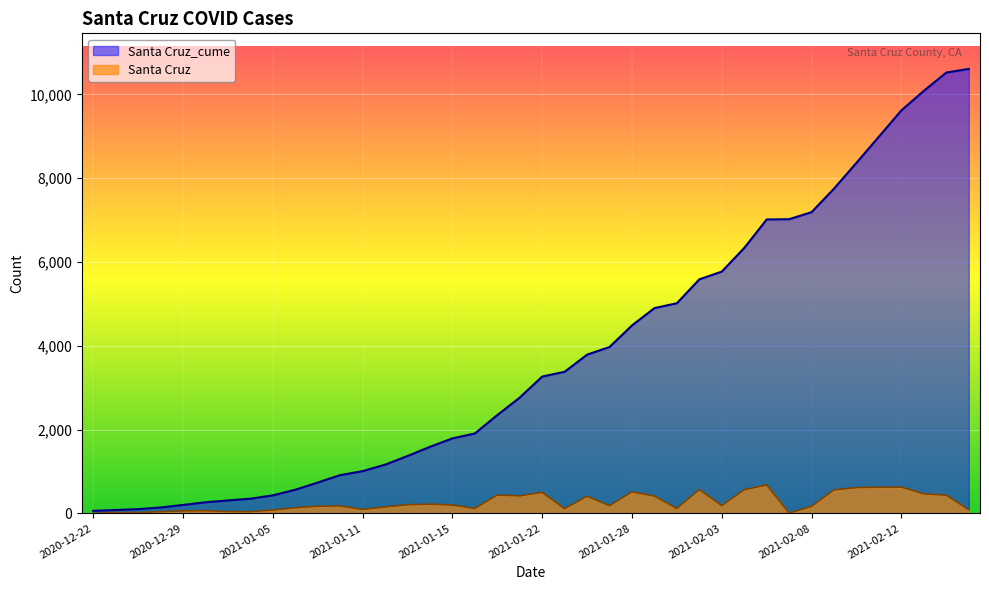

What is the greatest value displayed?

10611